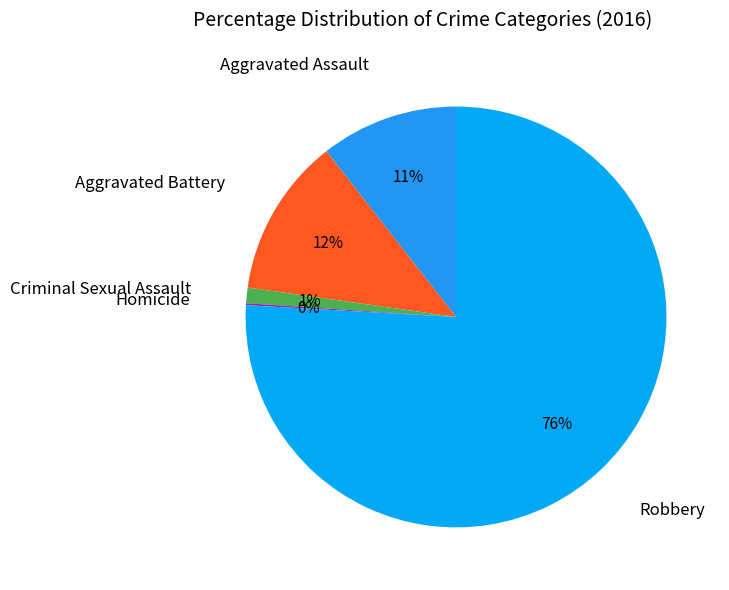

Is there any slice that represents more than half of the pie?

Yes